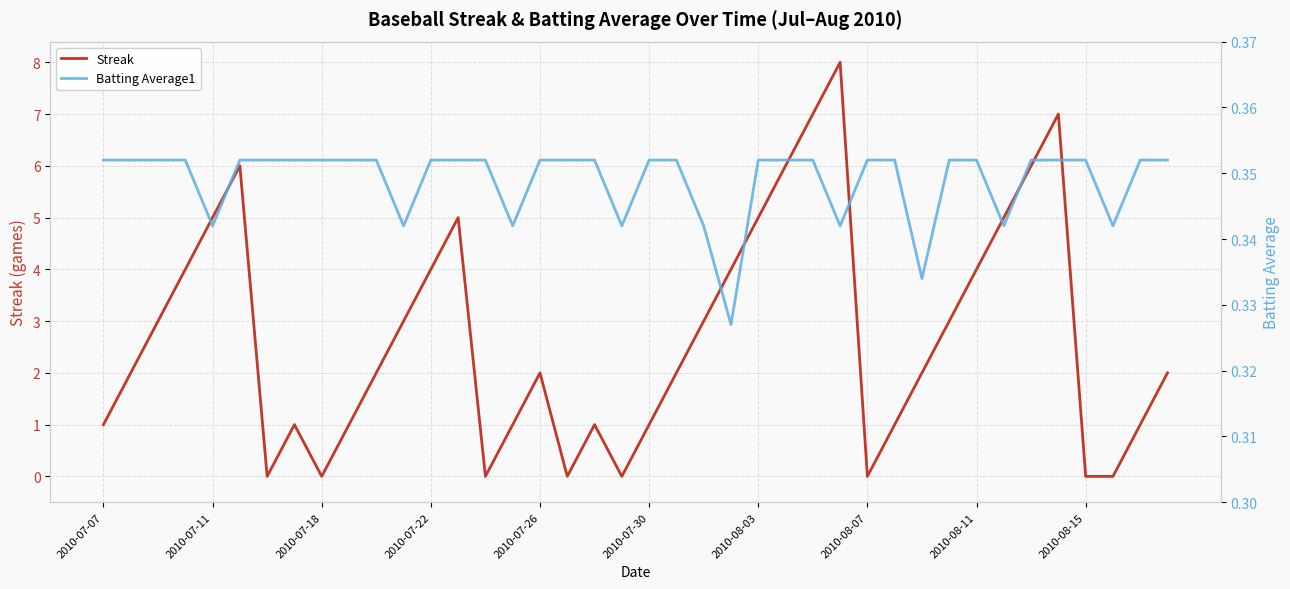

Count the Batting Average1 values in the range 0 to 1.

40